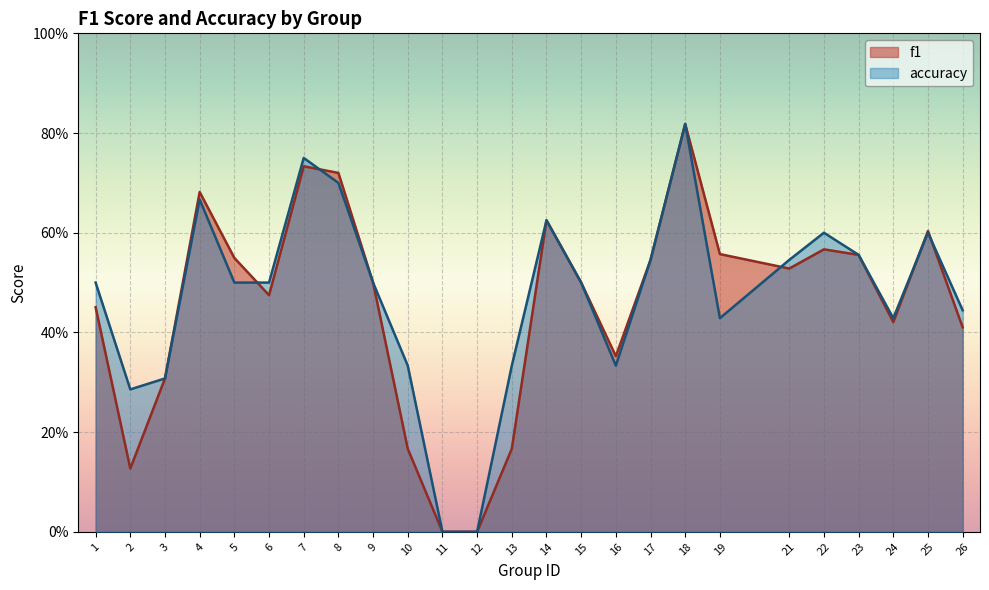

Reading right to left, transcribe all the data shown in this chart.

f1: 0.4	0.6	0.4	0.6	0.6	0.5	0.6	0.8	0.5	0.4	0.5	0.6	0.2	0.0	0.0	0.2	0.5	0.7	0.7	0.5	0.5	0.7	0.3	0.1	0.5
accuracy: 0.4	0.6	0.4	0.6	0.6	0.5	0.4	0.8	0.5	0.3	0.5	0.6	0.3	0.0	0.0	0.3	0.5	0.7	0.8	0.5	0.5	0.7	0.3	0.3	0.5